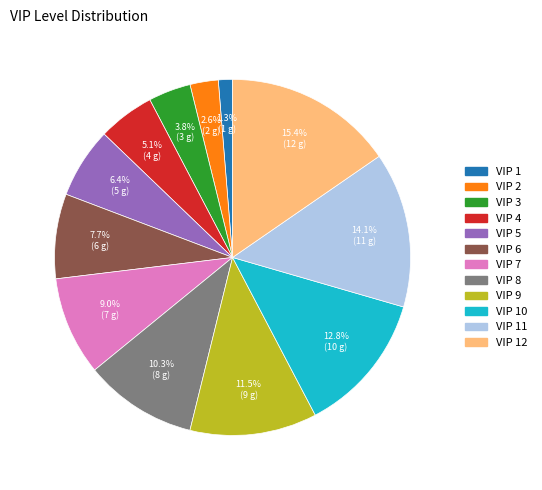

Count the number of slices in the pie.

12